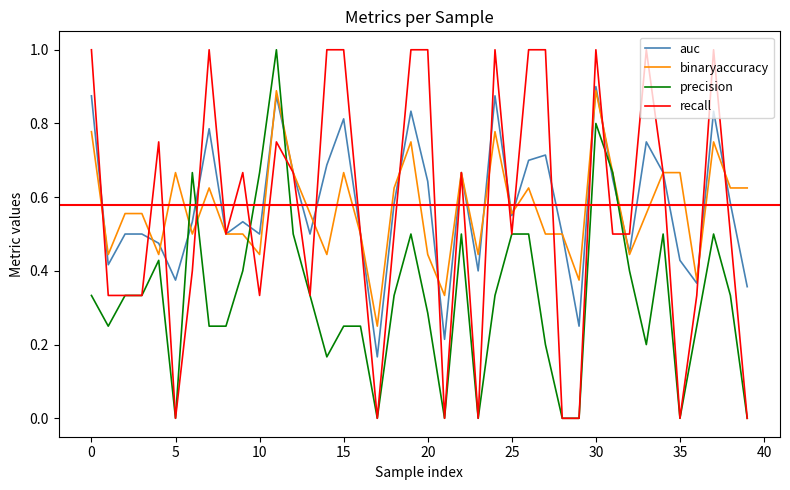

What are all the series names shown in the legend?

auc, binaryaccuracy, precision, recall